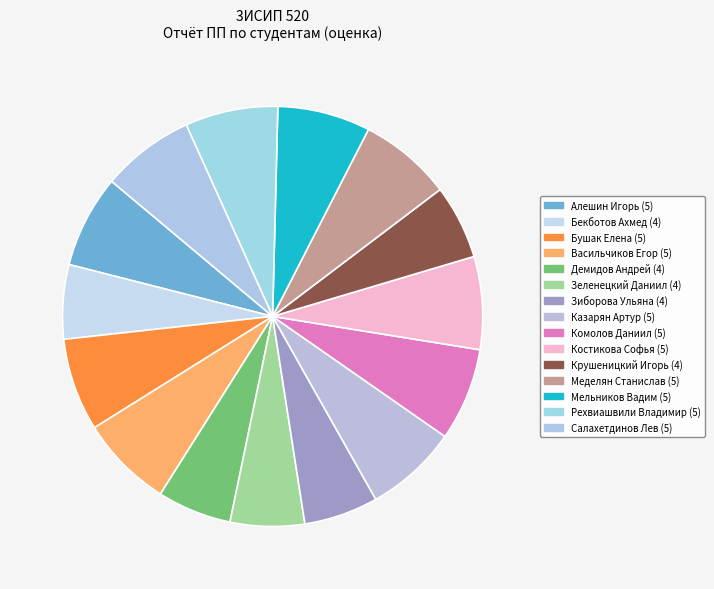

How many slices are in this pie chart?

15